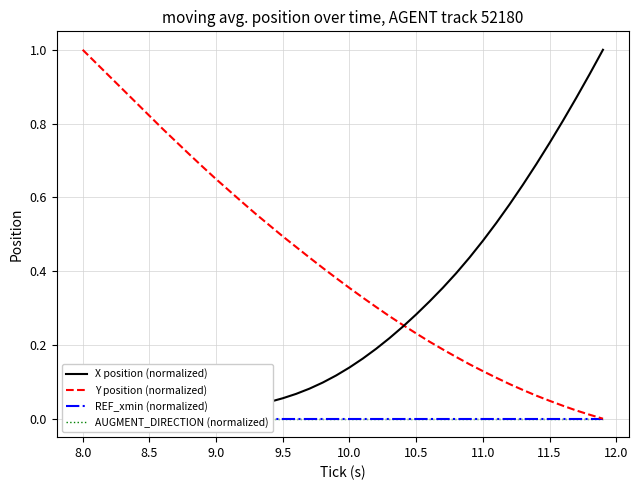

Reading left to right, transcribe all the data shown in this chart.

X position (normalized): 0.0	0.0	0.0	0.0	0.0	0.0	0.0	0.0	0.0	0.0	0.0	0.0	0.0	0.0	0.0	0.1	0.1	0.1	0.1	0.1	0.1	0.2	0.2	0.2	0.2	0.3	0.3	0.4	0.4	0.4	0.5	0.5	0.6	0.6	0.7	0.7	0.8	0.9	0.9	1.0
Y position (normalized): 1.0	1.0	0.9	0.9	0.9	0.8	0.8	0.8	0.7	0.7	0.6	0.6	0.6	0.6	0.5	0.5	0.5	0.4	0.4	0.4	0.4	0.3	0.3	0.3	0.3	0.2	0.2	0.2	0.2	0.1	0.1	0.1	0.1	0.1	0.1	0.0	0.0	0.0	0.0	0.0
REF_xmin (normalized): 0.0	0.0	0.0	0.0	0.0	0.0	0.0	0.0	0.0	0.0	0.0	0.0	0.0	0.0	0.0	0.0	0.0	0.0	0.0	0.0	0.0	0.0	0.0	0.0	0.0	0.0	0.0	0.0	0.0	0.0	0.0	0.0	0.0	0.0	0.0	0.0	0.0	0.0	0.0	0.0
AUGMENT_DIRECTION (normalized): 0.0	0.0	0.0	0.0	0.0	0.0	0.0	0.0	0.0	0.0	0.0	0.0	0.0	0.0	0.0	0.0	0.0	0.0	0.0	0.0	0.0	0.0	0.0	0.0	0.0	0.0	0.0	0.0	0.0	0.0	0.0	0.0	0.0	0.0	0.0	0.0	0.0	0.0	0.0	0.0